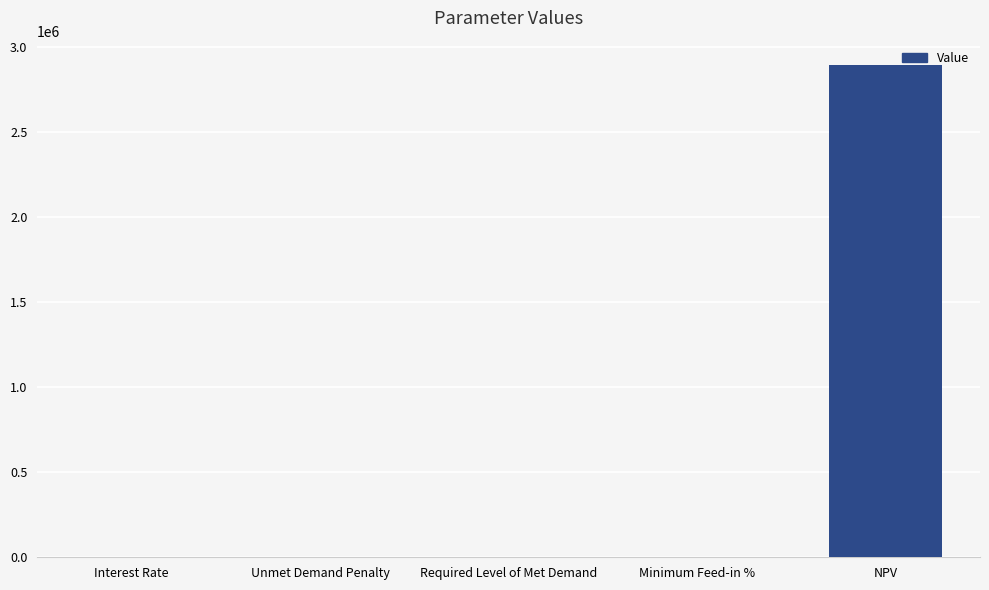

The value at Required Level of Met Demand is 1020426.8. True or false?

False